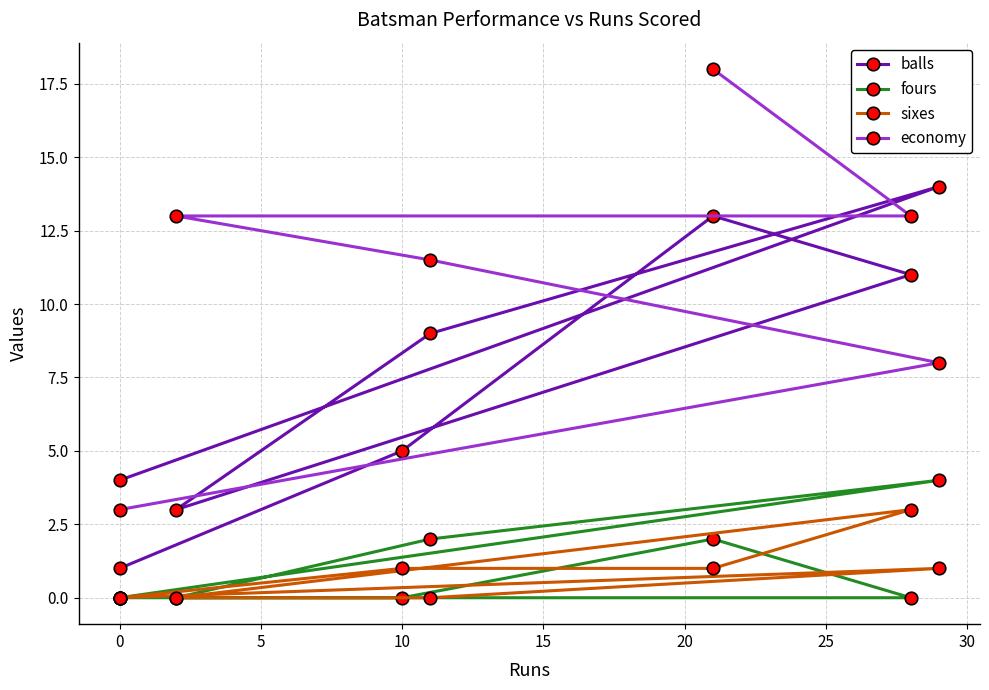

What is the highest value of the economy series?

18.0